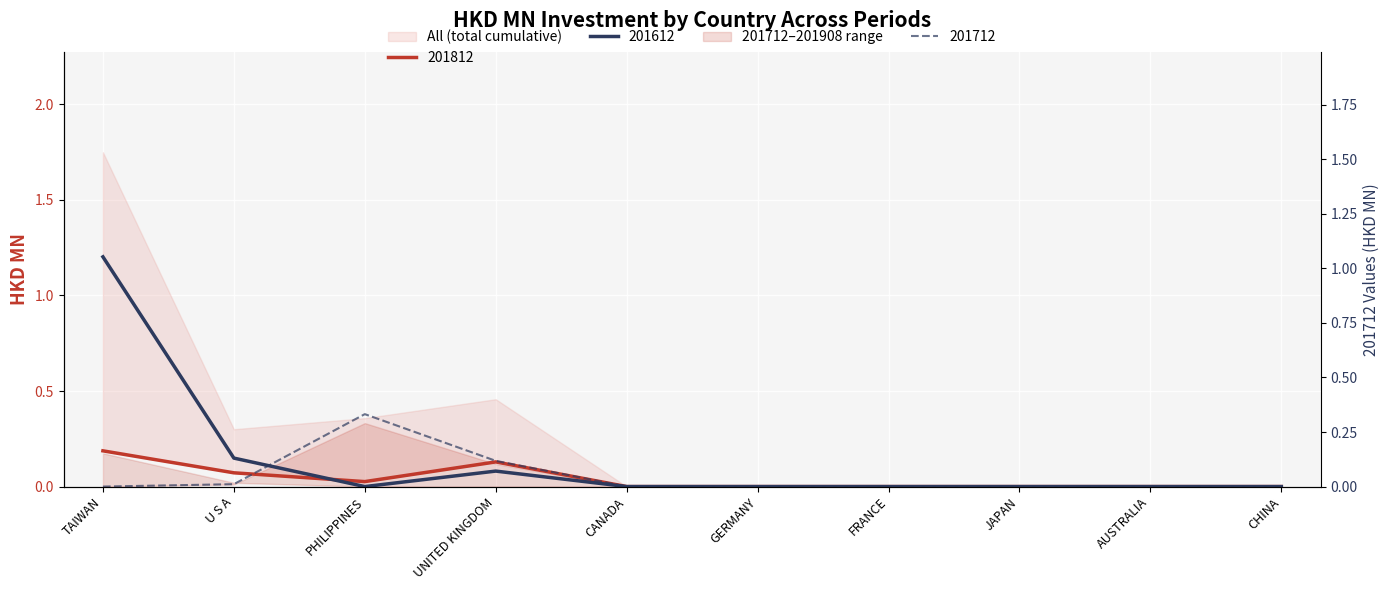

How many lines are shown in the chart?

3